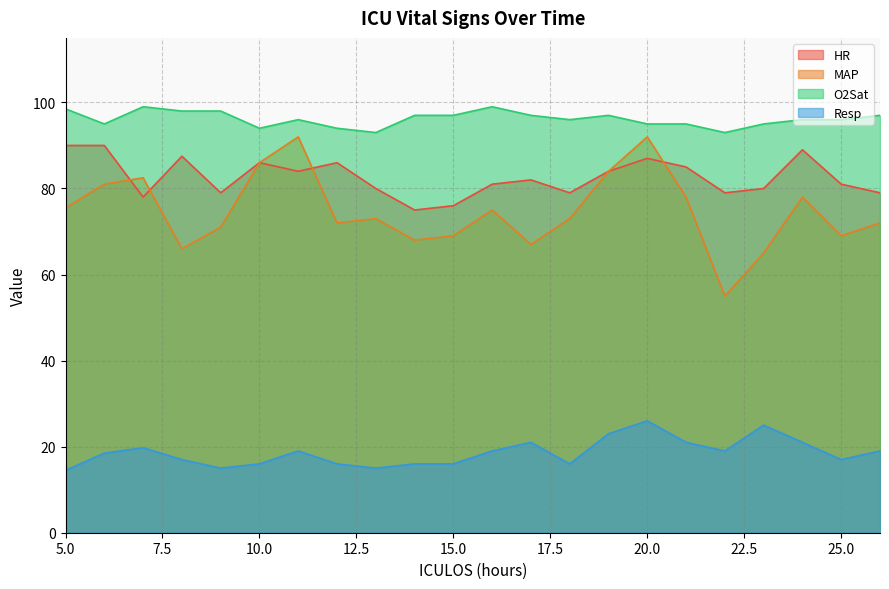

Is it true that O2Sat equals 97.0 at 26?

True